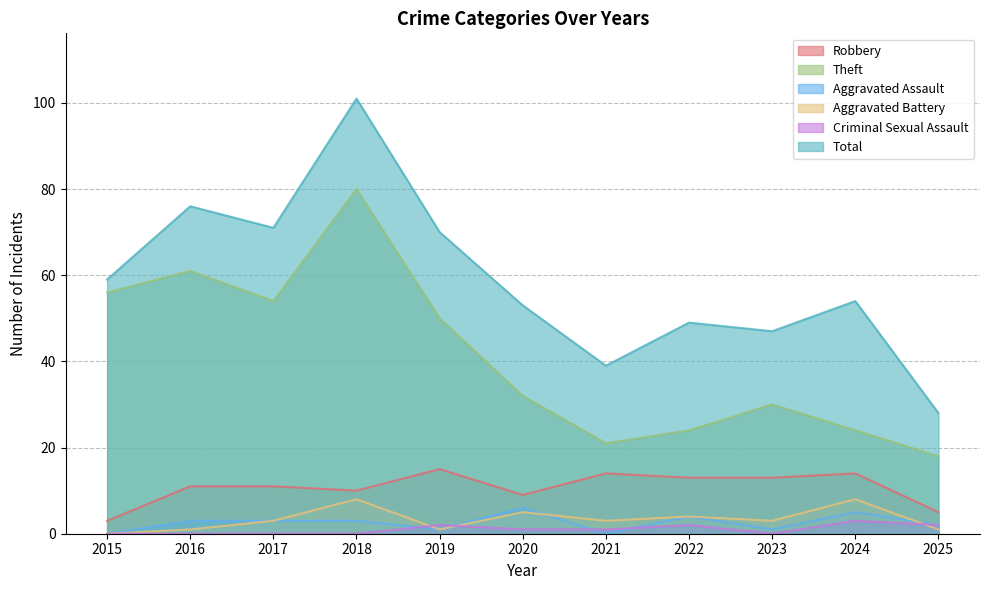

Rank the series by their maximum value, from lowest to highest.

Criminal Sexual Assault, Aggravated Assault, Aggravated Battery, Robbery, Theft, Total